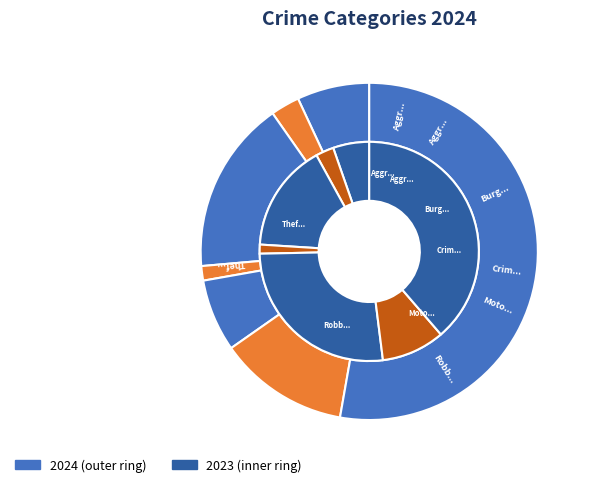

To the nearest percent, what is the combined percentage of Robbery and Aggravated Battery?

15%